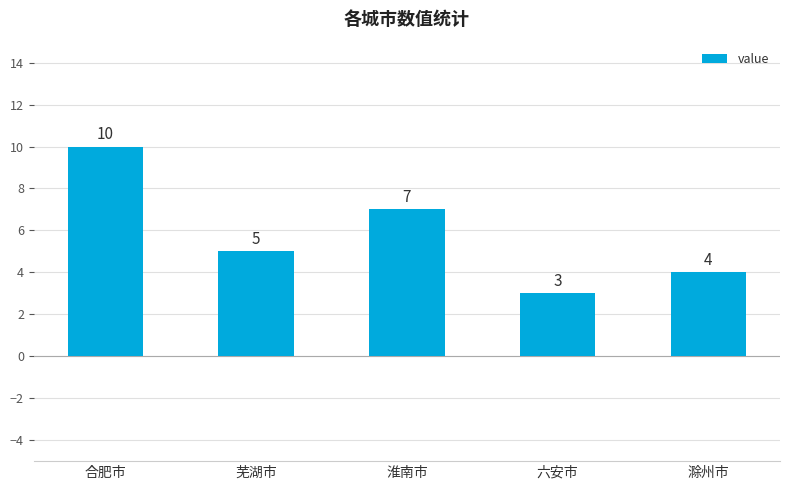

List the labels in order of value, smallest first.

六安市, 滁州市, 芜湖市, 淮南市, 合肥市